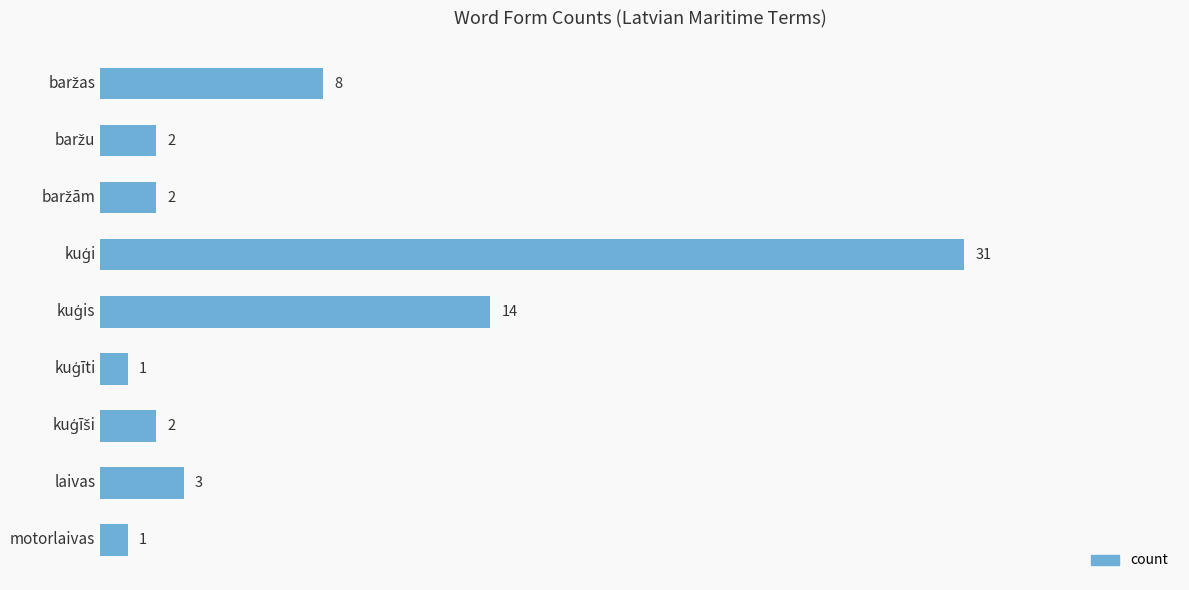

The value at laivas is 3. True or false?

True